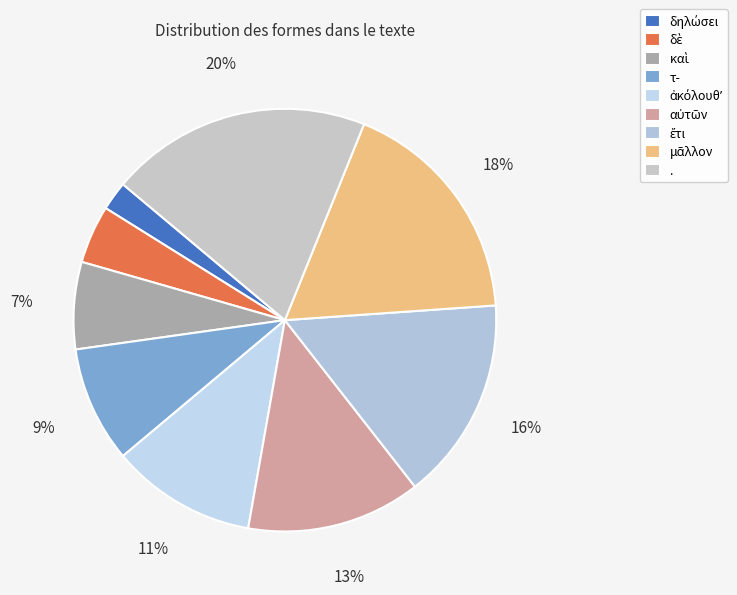

Which slice is the largest?

.